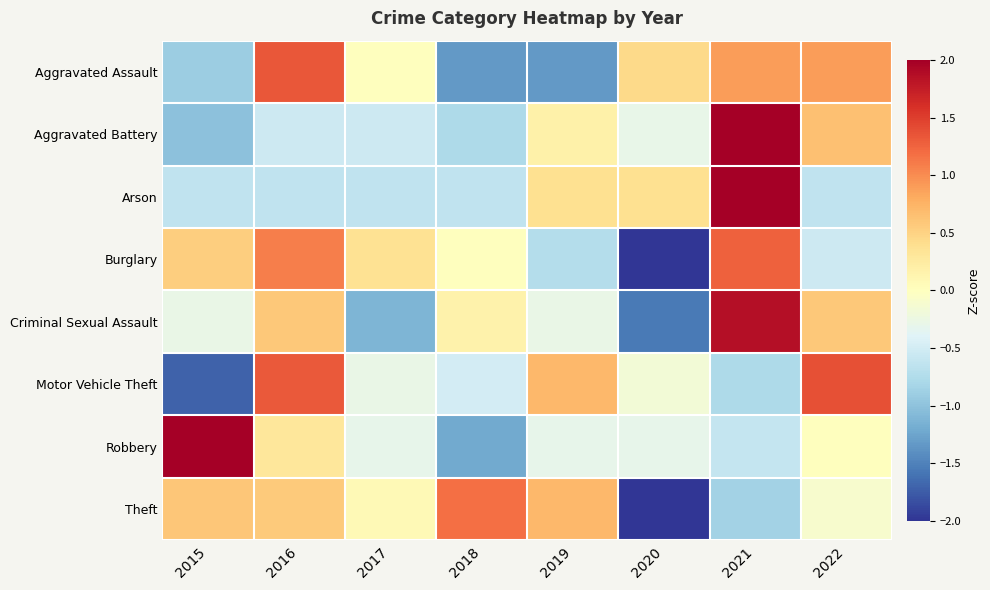

Reading left to right, extract all data points from this chart.

Aggravated Assault: 2015=-0.9	2016=1.3	2017=0.0	2018=-1.3	2019=-1.3	2020=0.4	2021=0.9	2022=0.9
Aggravated Battery: 2015=-1.0	2016=-0.5	2017=-0.5	2018=-0.8	2019=0.2	2020=-0.3	2021=2.3	2022=0.6
Arson: 2015=-0.6	2016=-0.6	2017=-0.6	2018=-0.6	2019=0.4	2020=0.4	2021=2.4	2022=-0.6
Burglary: 2015=0.5	2016=1.1	2017=0.4	2018=0.0	2019=-0.7	2020=-2.0	2021=1.3	2022=-0.5
Criminal Sexual Assault: 2015=-0.3	2016=0.6	2017=-1.1	2018=0.2	2019=-0.3	2020=-1.5	2021=1.9	2022=0.6
Motor Vehicle Theft: 2015=-1.7	2016=1.3	2017=-0.3	2018=-0.5	2019=0.7	2020=-0.2	2021=-0.8	2022=1.4
Robbery: 2015=2.4	2016=0.3	2017=-0.3	2018=-1.2	2019=-0.3	2020=-0.3	2021=-0.6	2022=0.0
Theft: 2015=0.6	2016=0.6	2017=0.1	2018=1.2	2019=0.7	2020=-2.2	2021=-0.8	2022=-0.1